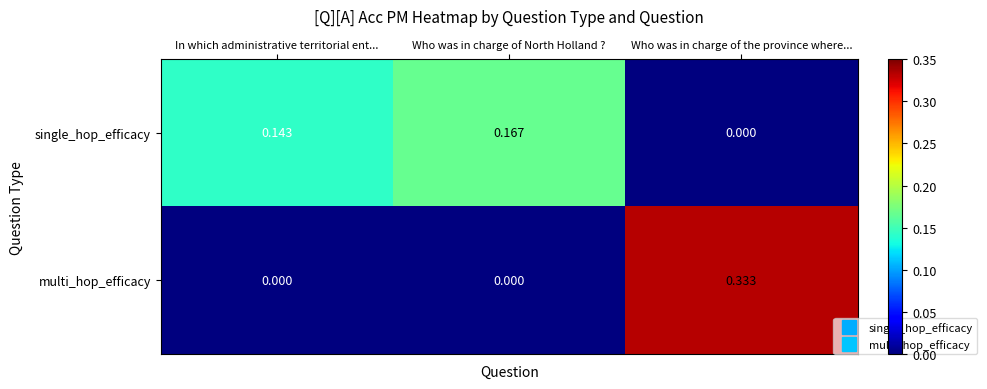

The value of multi_hop_efficacy at Who was in charge of North Holland ? is 0.1. True or false?

False